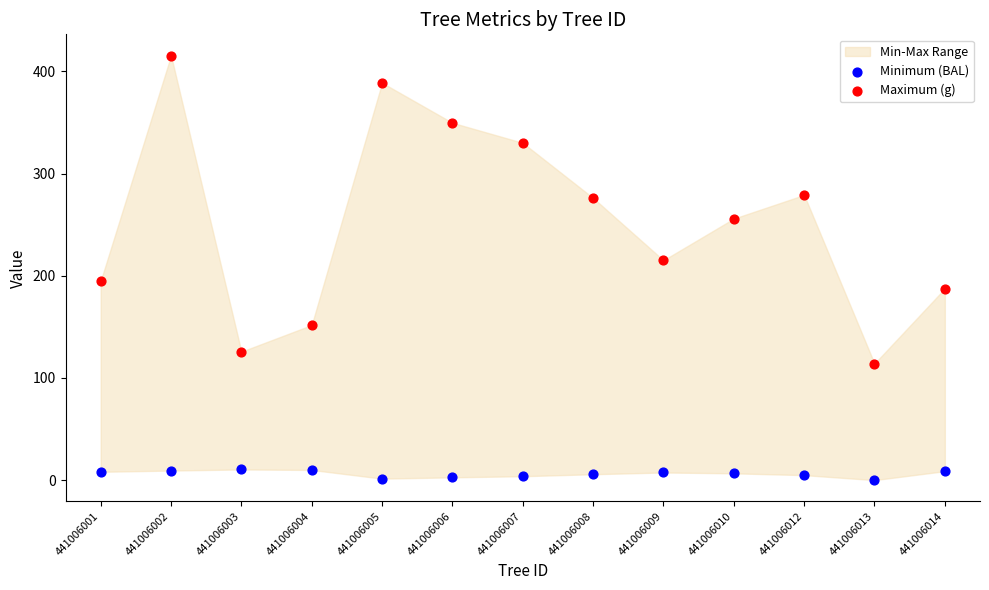

Which series has the largest Y range (max minus min)?

Maximum (g)